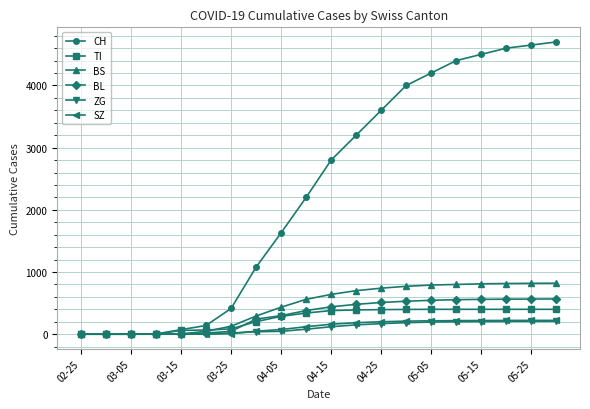

How many series are shown in this chart?

6